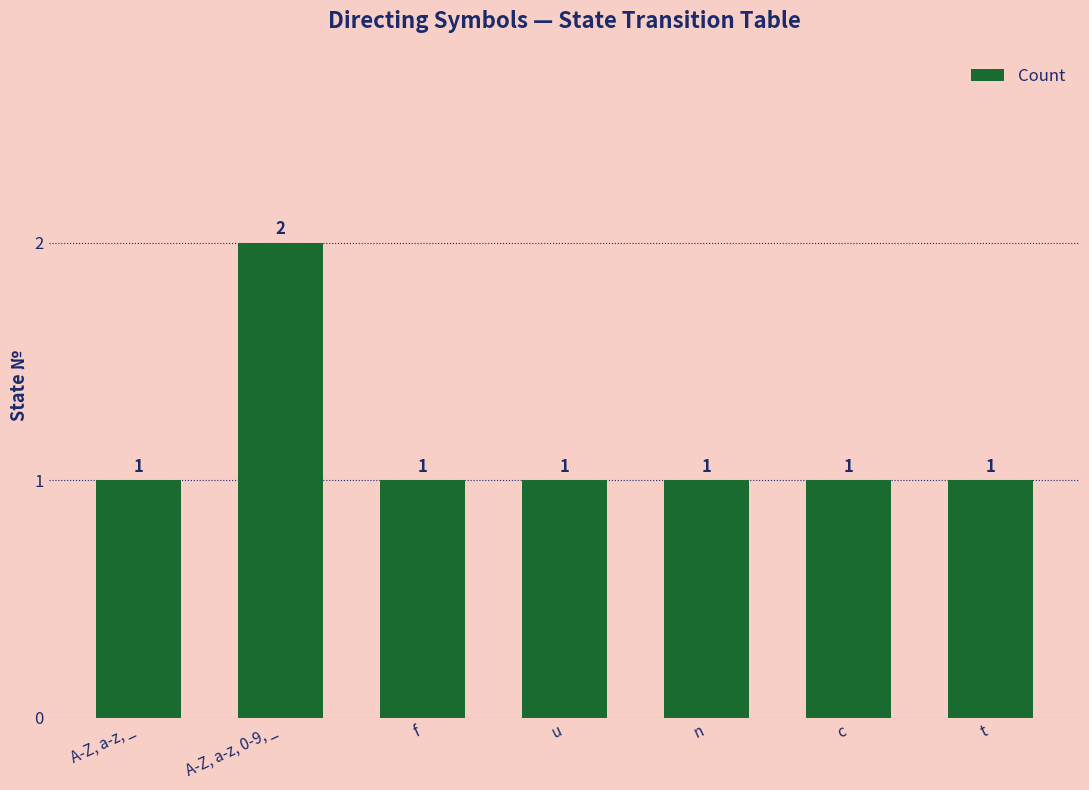

Which has a higher value, A-Z, a-z, 0-9, _ or c?

A-Z, a-z, 0-9, _